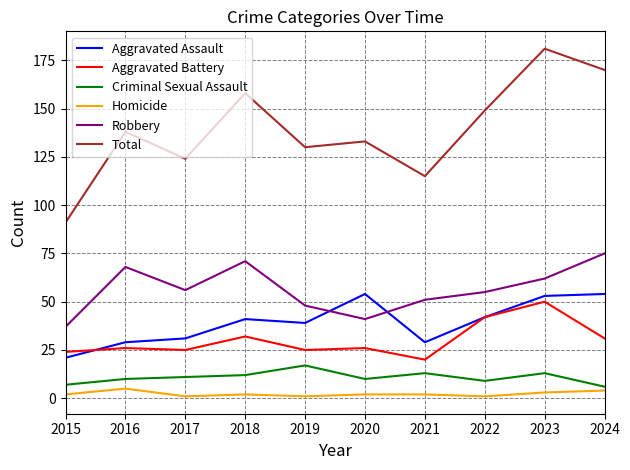

True or false: Criminal Sexual Assault and Total intersect in this chart.

False